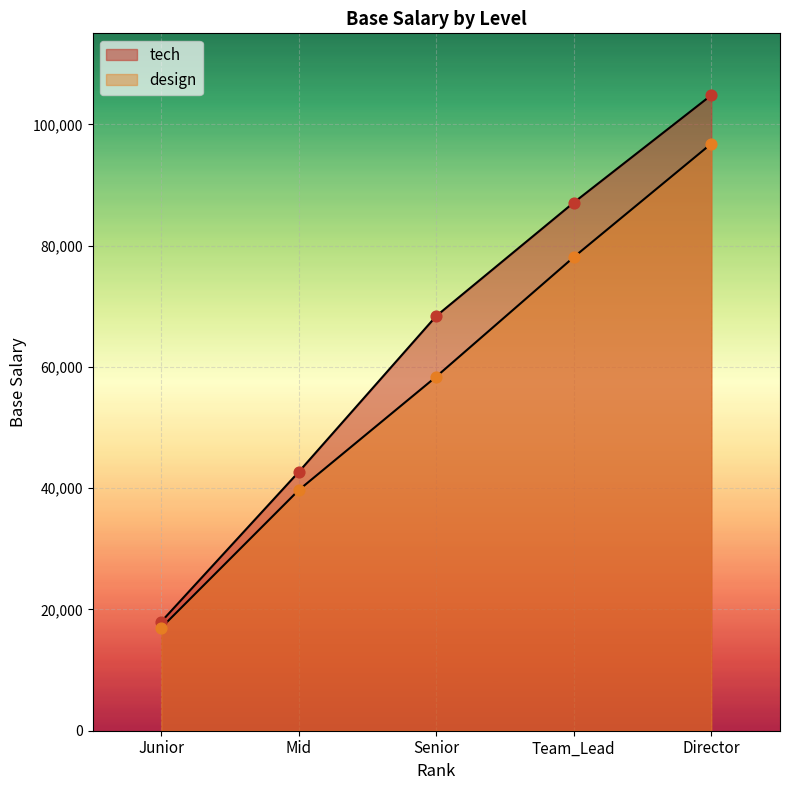

Which series has the largest total across all categories?

tech